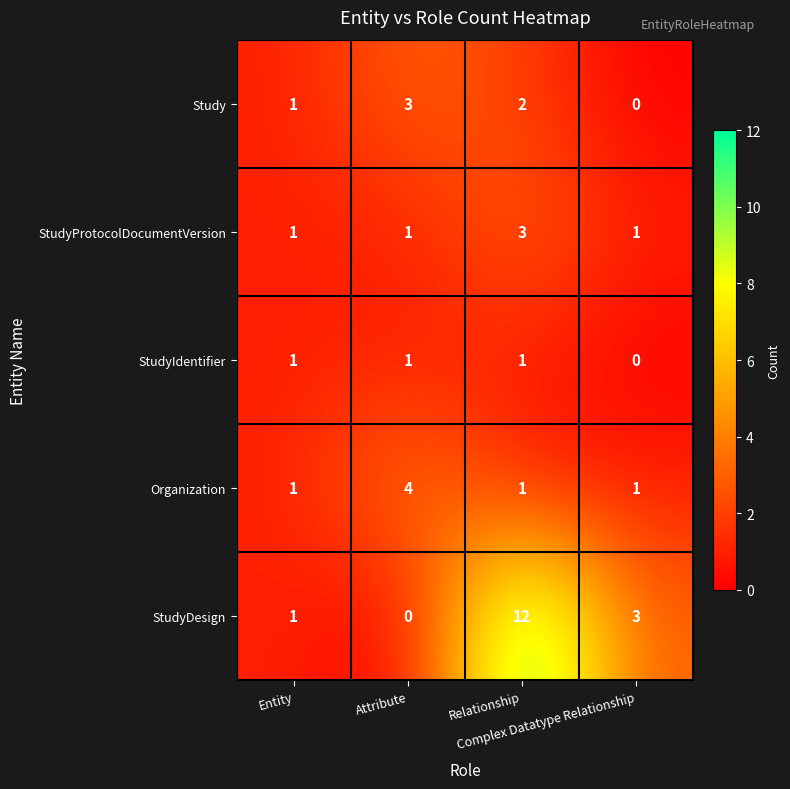

How many data points does each series have?

4